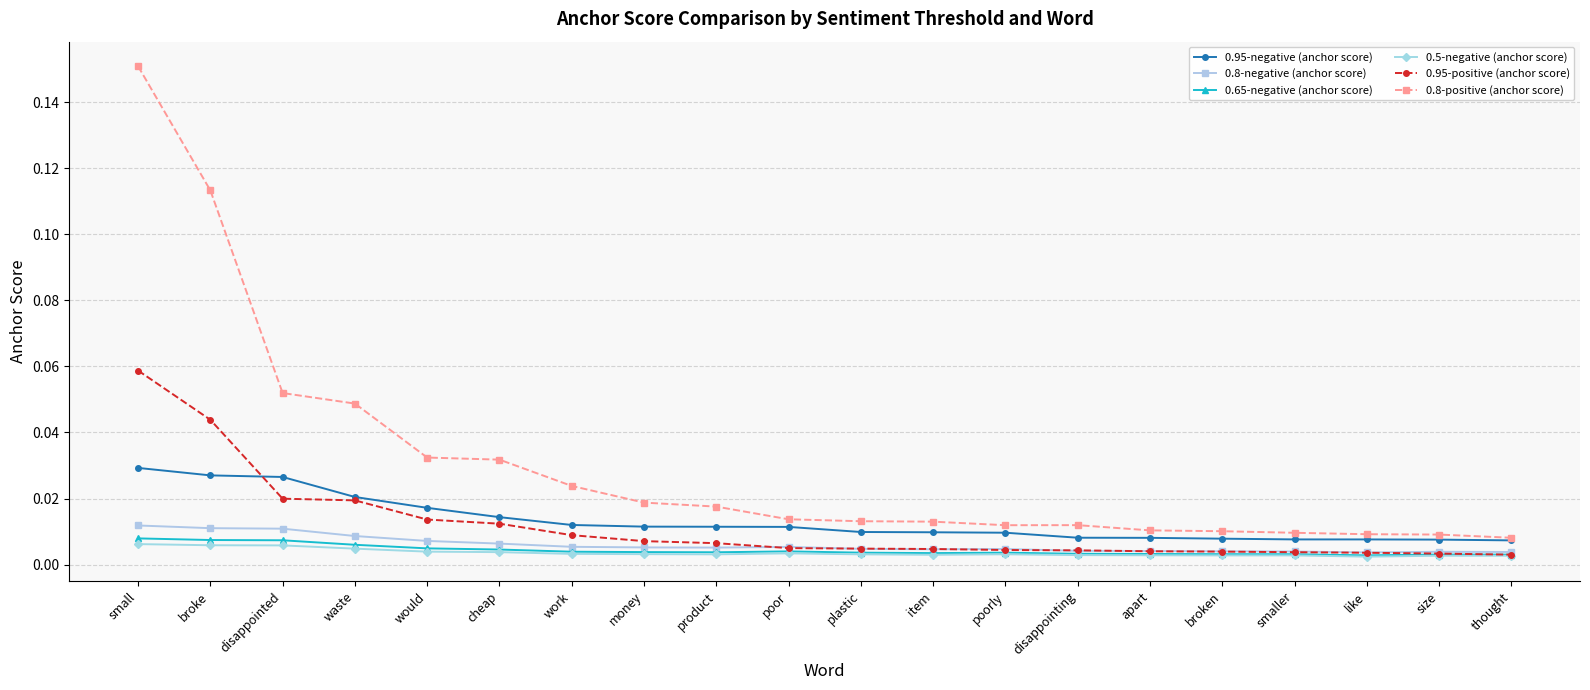

At which category is the sum across all series the highest?

small